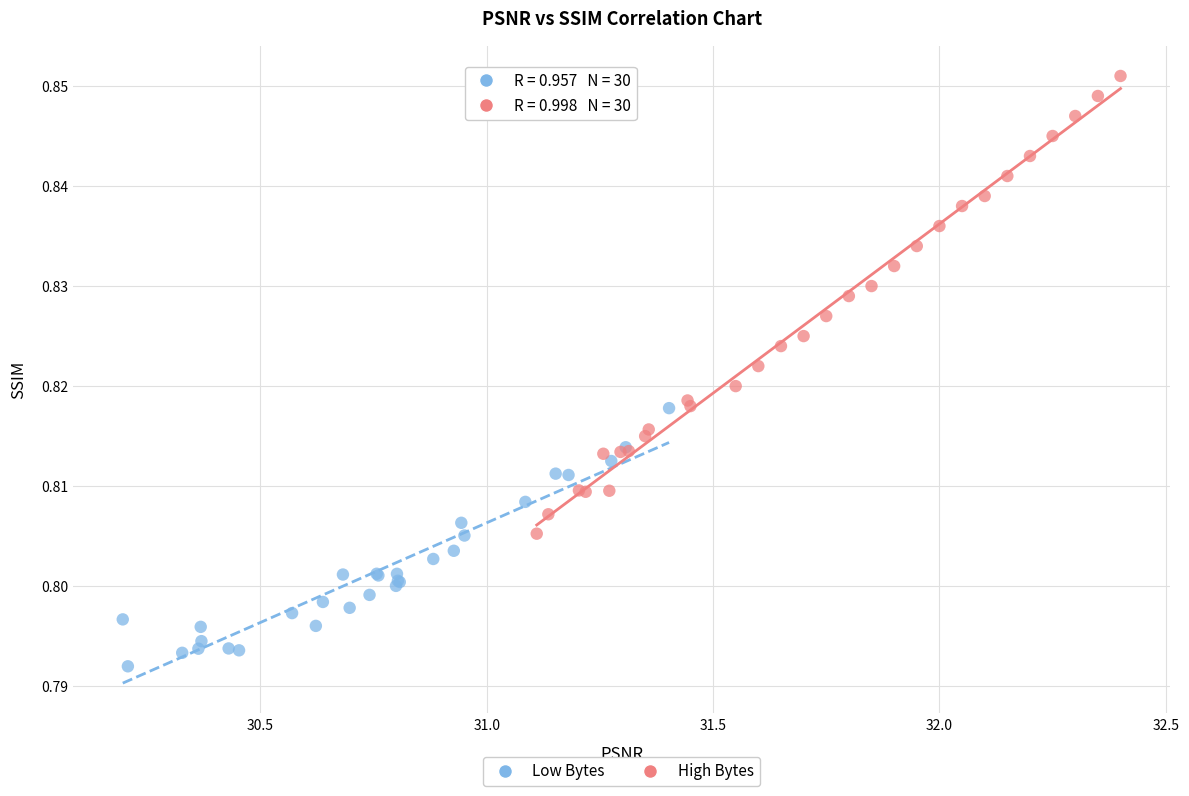

Which series contains the highest Y value?

High Bytes